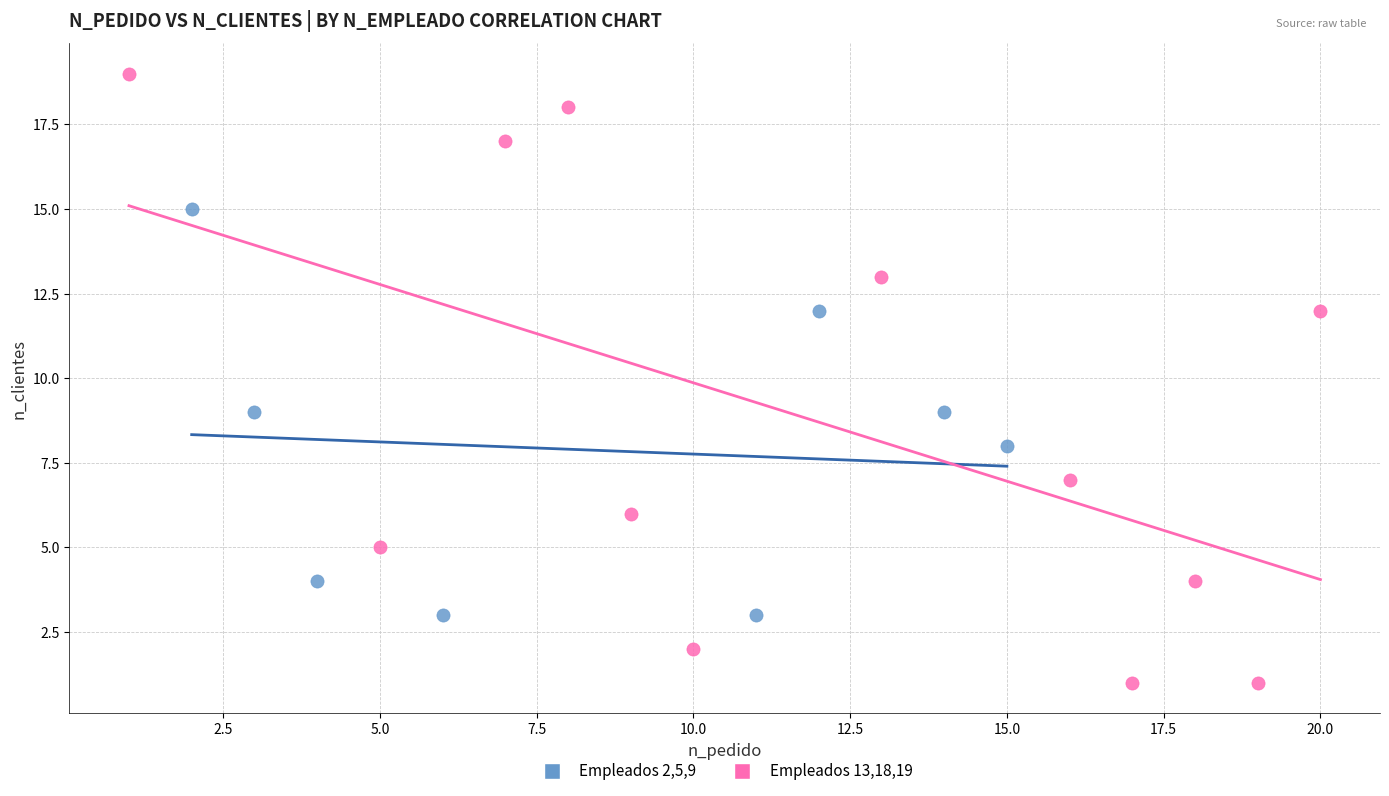

Which series contains the highest Y value?

Empleados 13,18,19